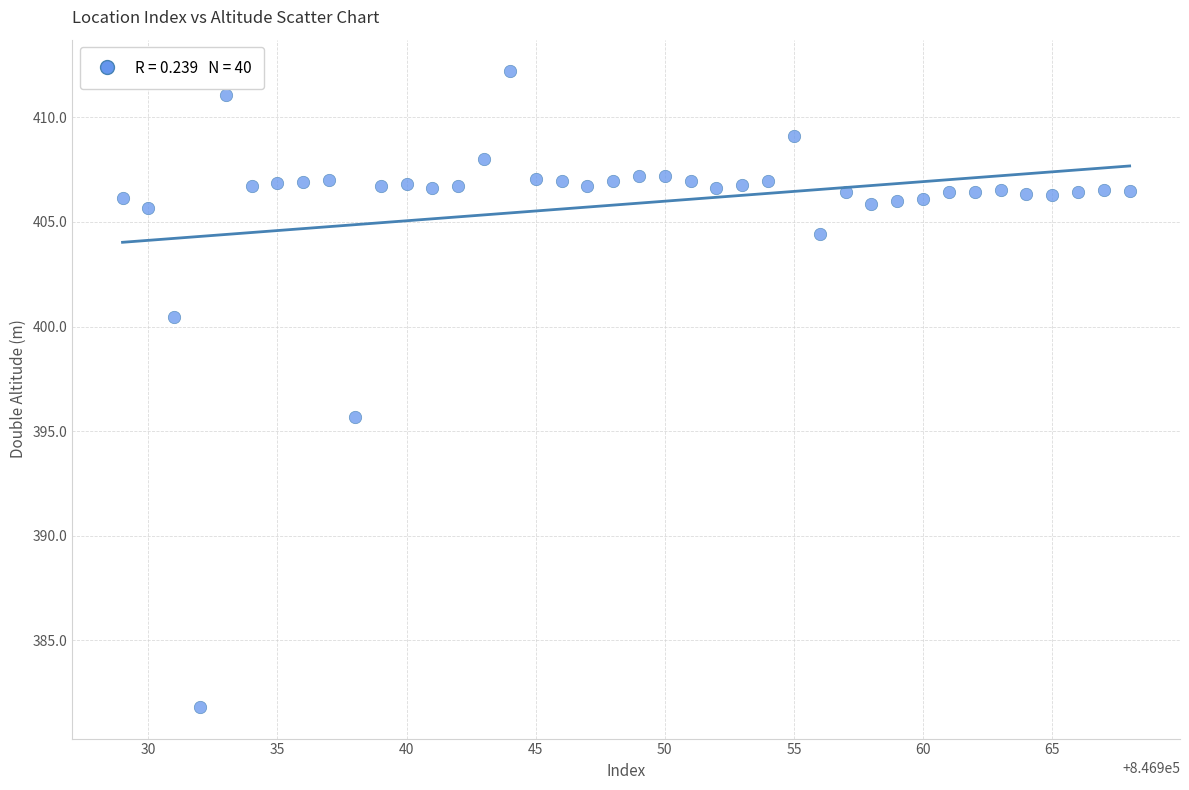

What is the range of Y values (max minus min)?

30.4